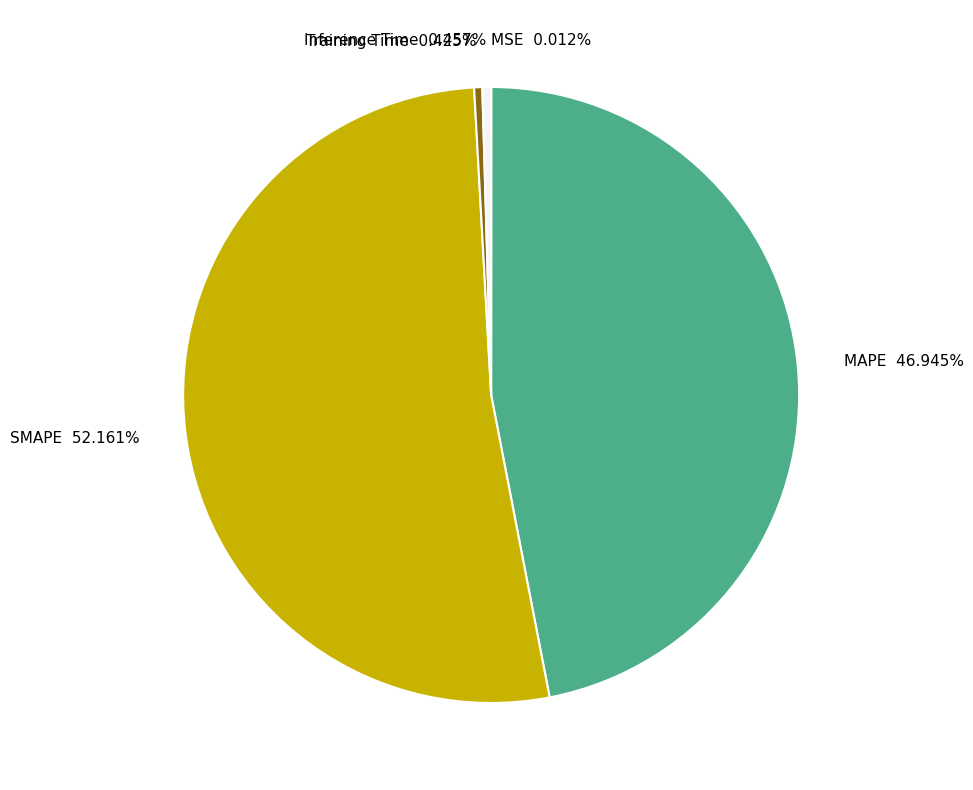

Does any single category account for the majority?

Yes